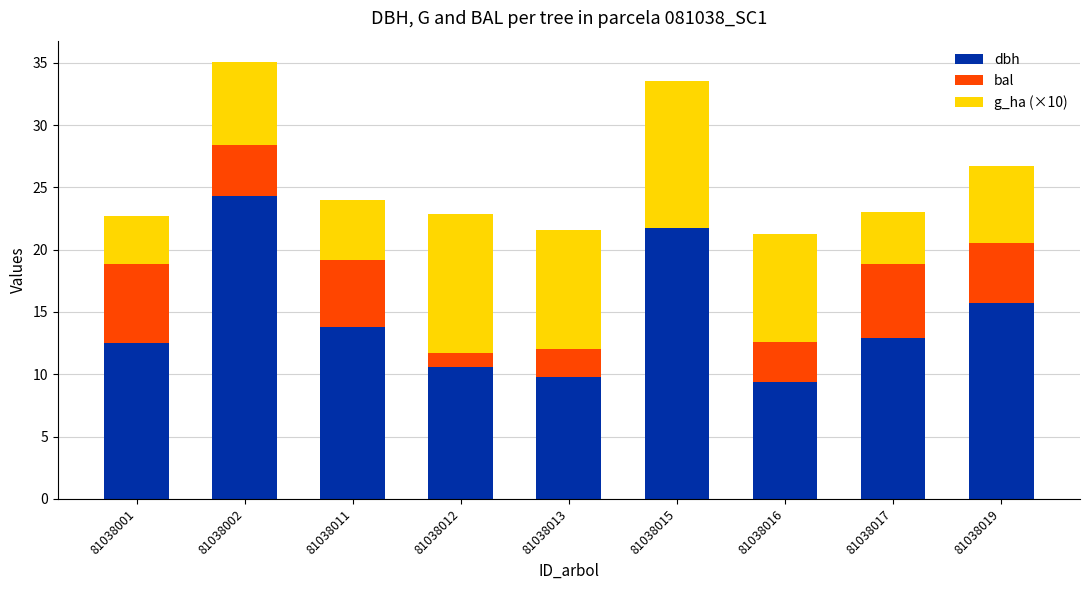

What is the total value across all series at 81038011?

24.0